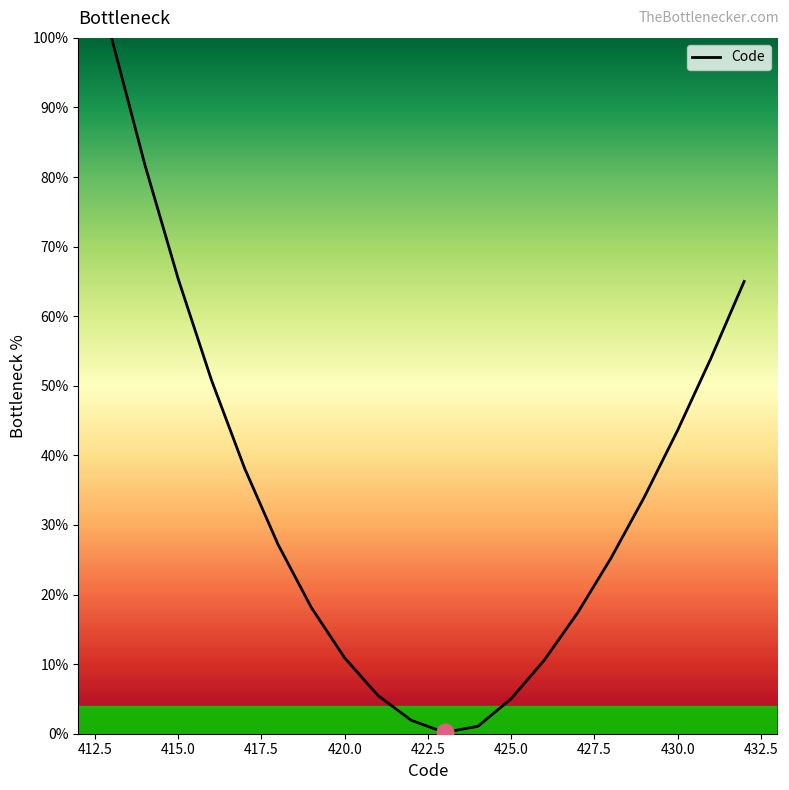

What is the difference between the maximum and minimum values?

99.8